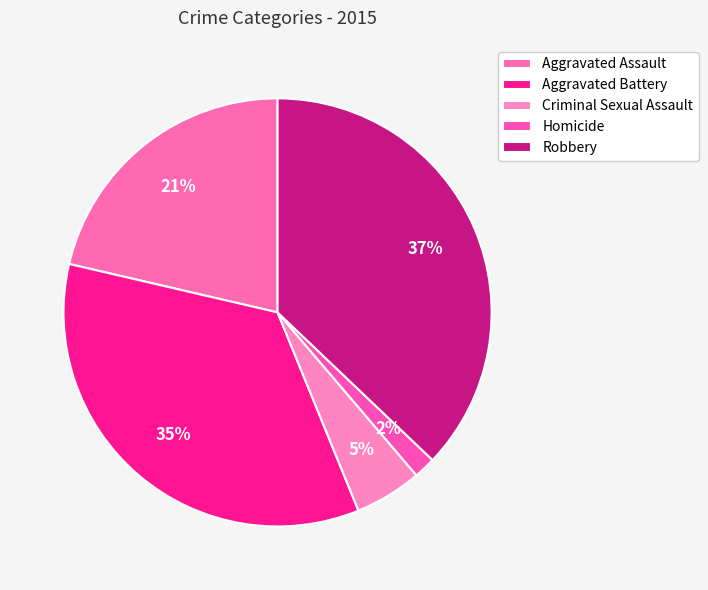

To the nearest percent, what is the combined percentage of Robbery and Aggravated Battery?

72%